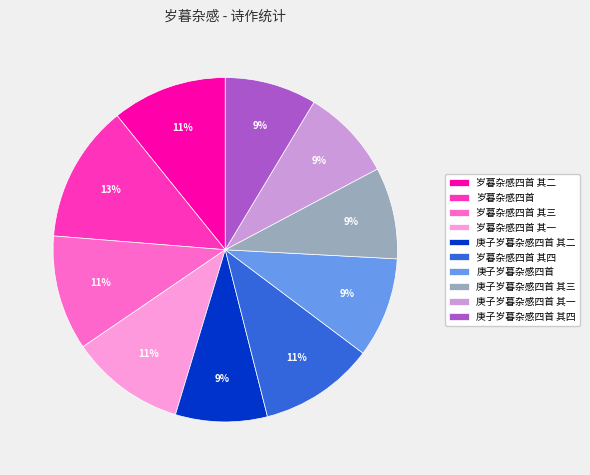

To the nearest percent, what is the difference between the 岁暮杂感四首 其二 and 庚子岁暮杂感四首 其四 slice percentages?

2%